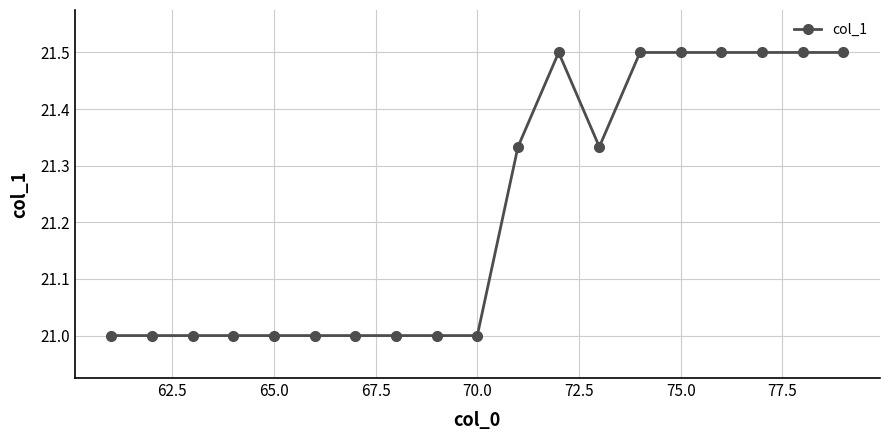

What is the sum of all values?

403.2